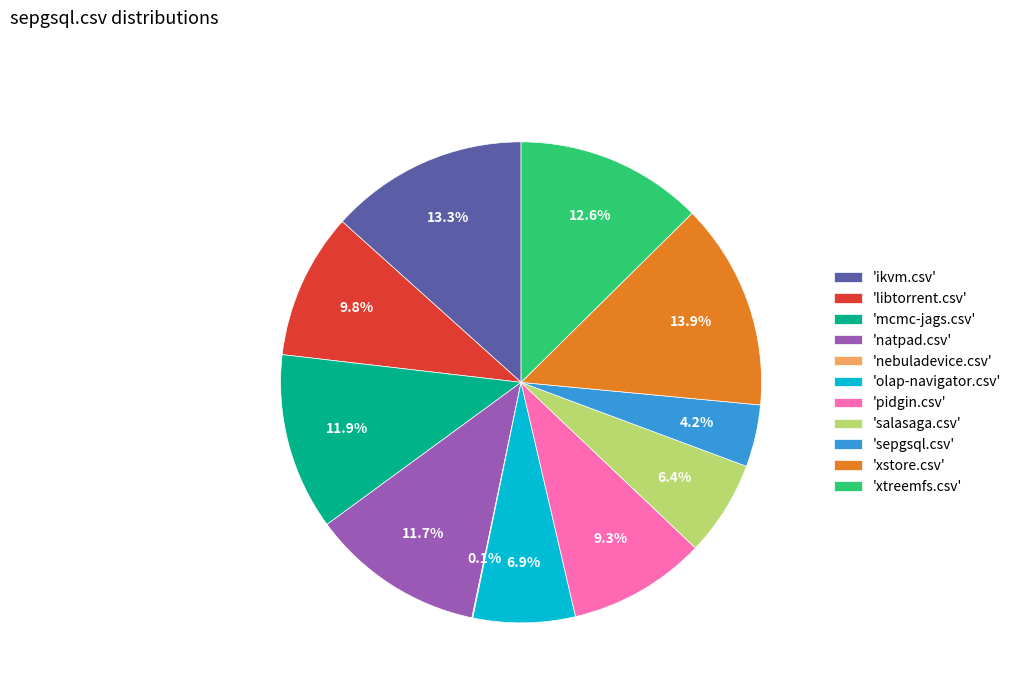

To the nearest percent, what is the difference between the largest and smallest slice percentages?

14%